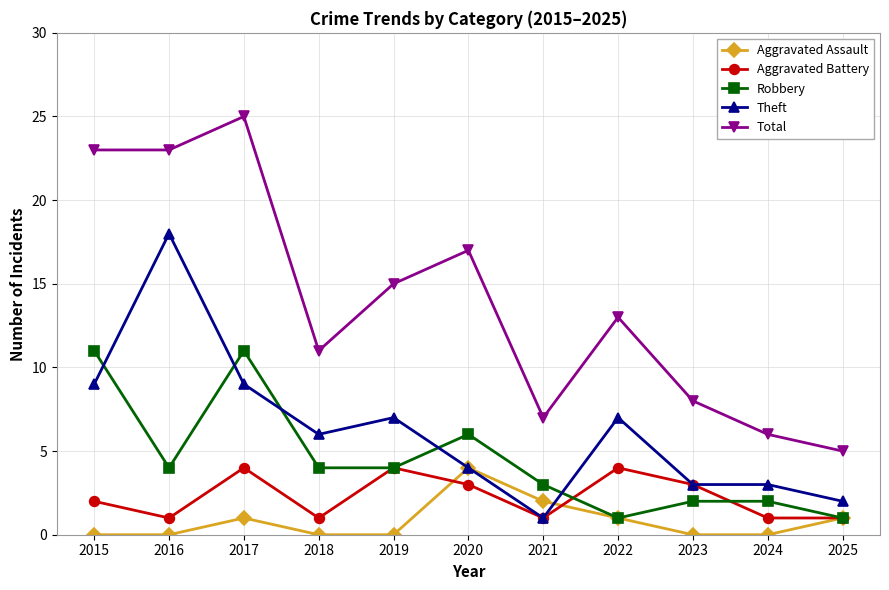

Reading left to right, extract all data points from this chart.

Aggravated Assault: 0	0	1	0	0	4	2	1	0	0	1
Aggravated Battery: 2	1	4	1	4	3	1	4	3	1	1
Robbery: 11	4	11	4	4	6	3	1	2	2	1
Theft: 9	18	9	6	7	4	1	7	3	3	2
Total: 23	23	25	11	15	17	7	13	8	6	5